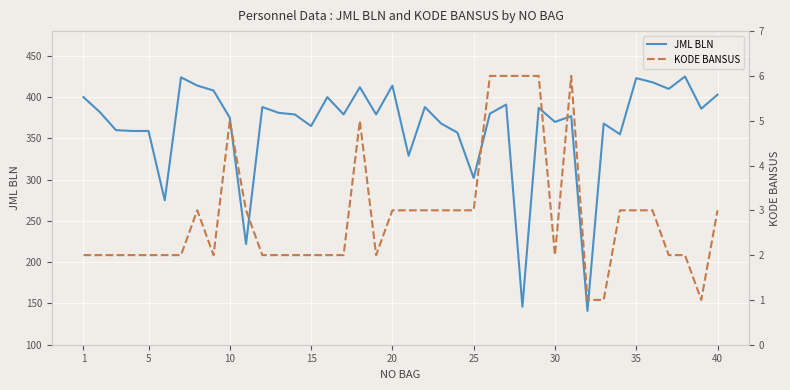

What is the maximum value for JML BLN?

425